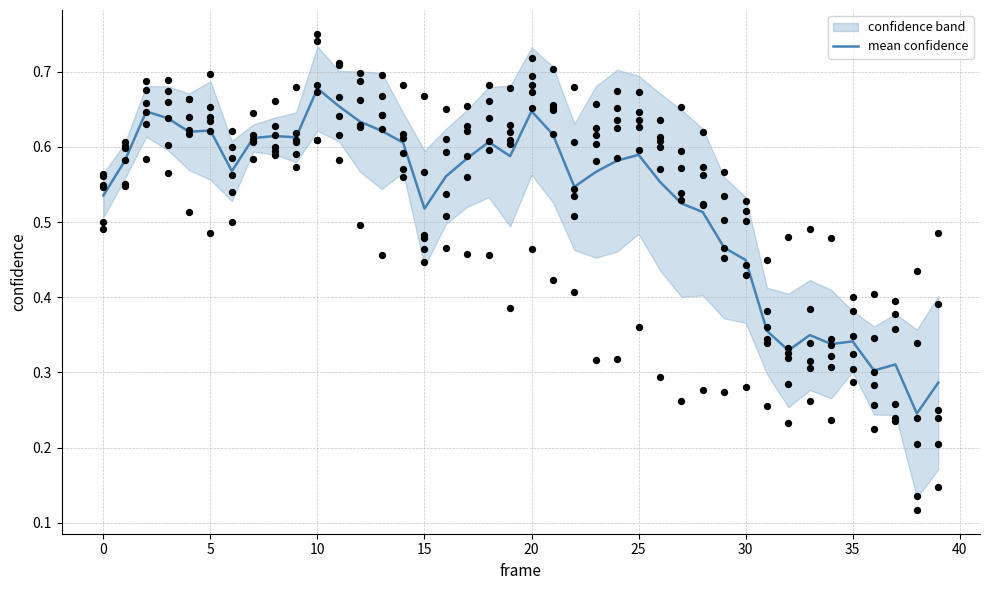

At which label does mean confidence reach its peak?

10